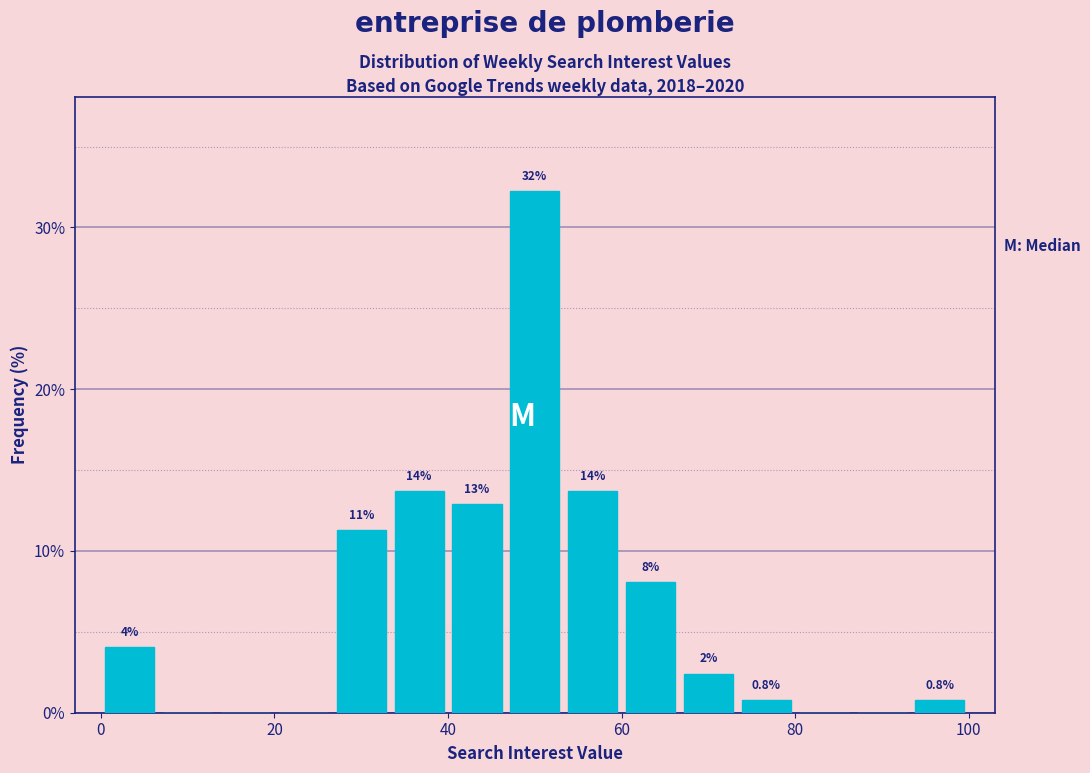

Read against the x-axis, roughly where is the centre of the tallest bar?

50